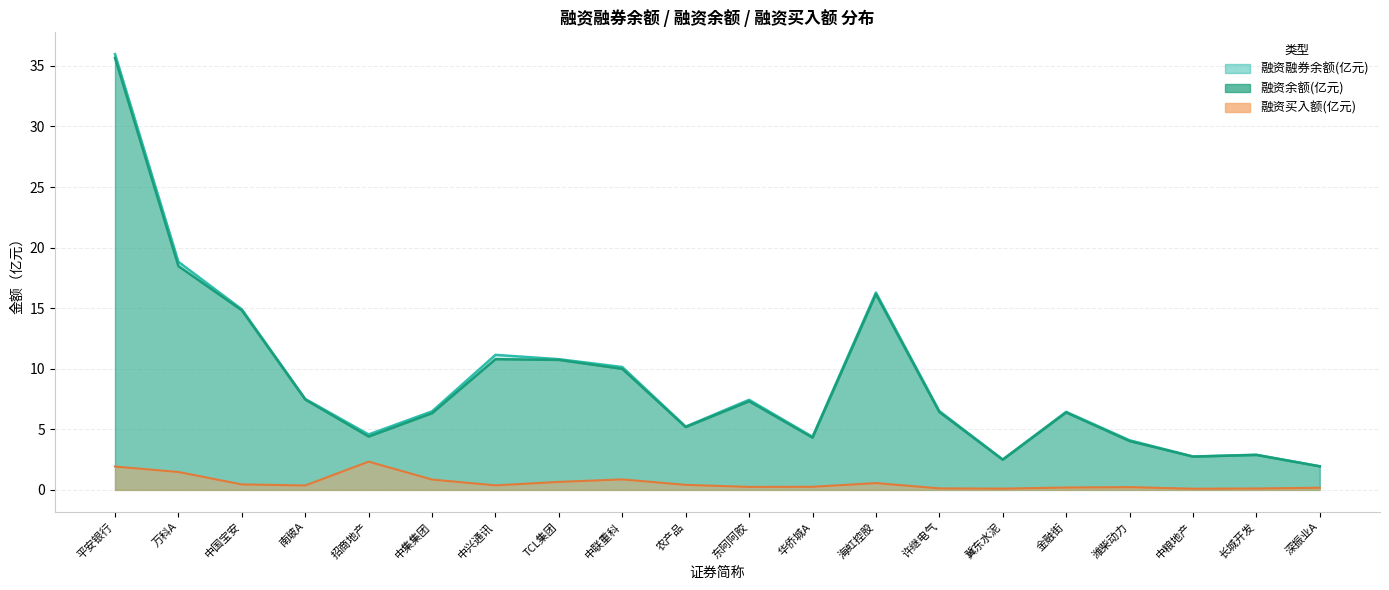

What are all the series names shown in the legend?

融资余额, 融资融券余额, 融资买入额